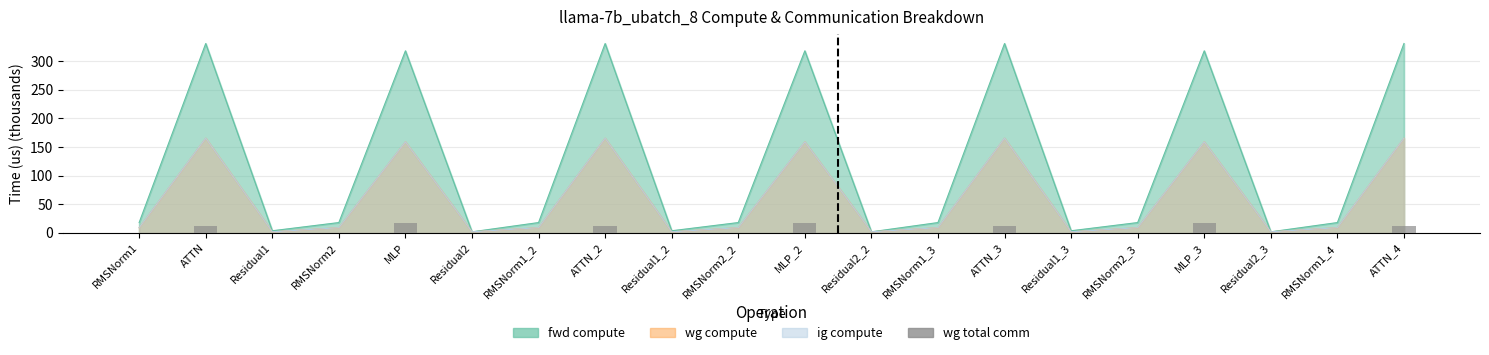

At which category does the chart reach its minimum across all series?

RMSNorm1